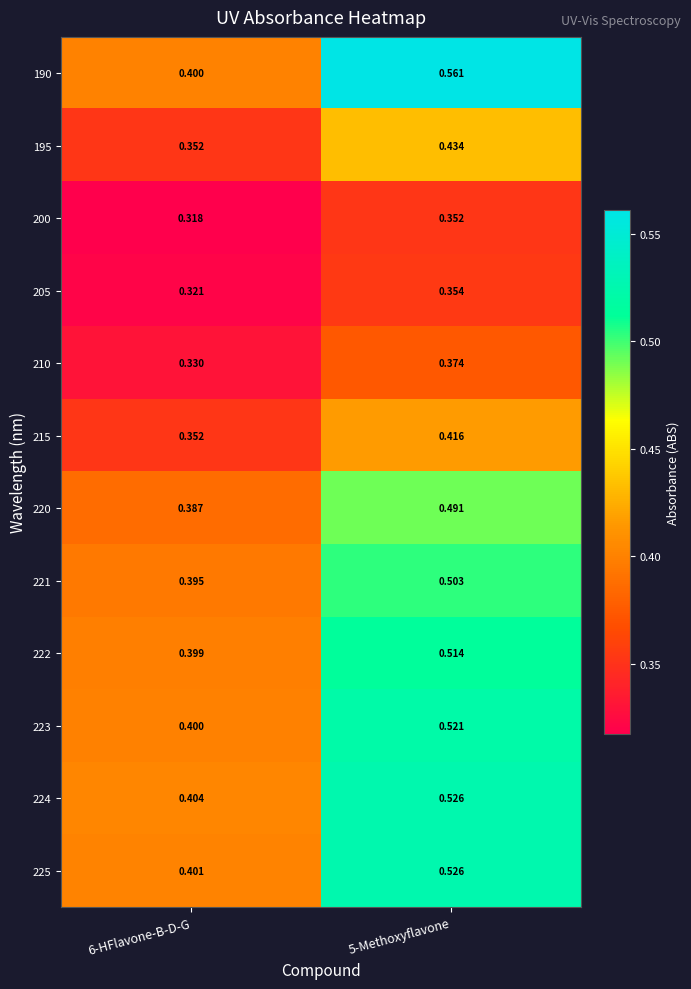

Is the value of 195 at 6-HFlavone-B-D-G greater than the value of 190 at 6-HFlavone-B-D-G?

No